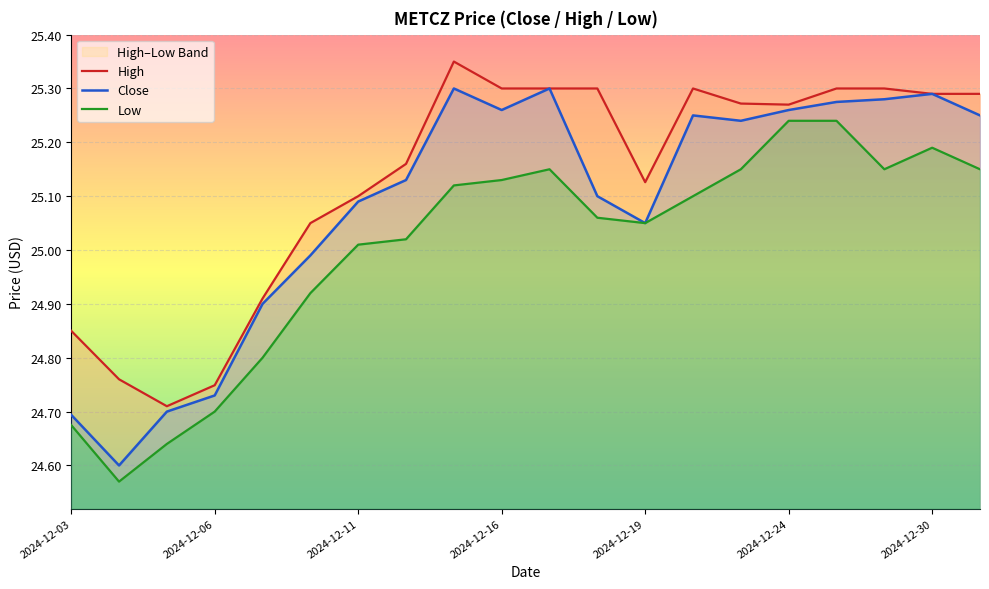

True or false: High and Close cross at least once.

False